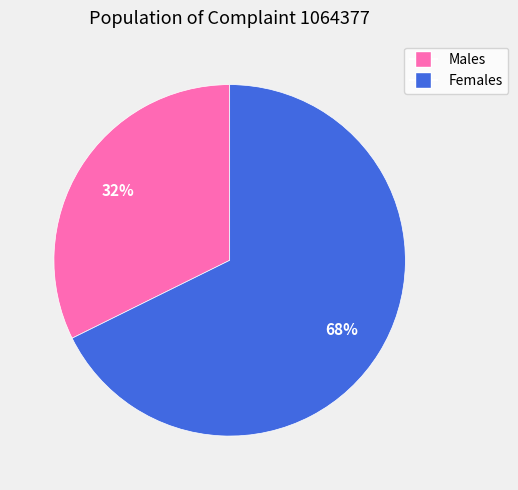

To the nearest percent, what is the average slice percentage?

50%